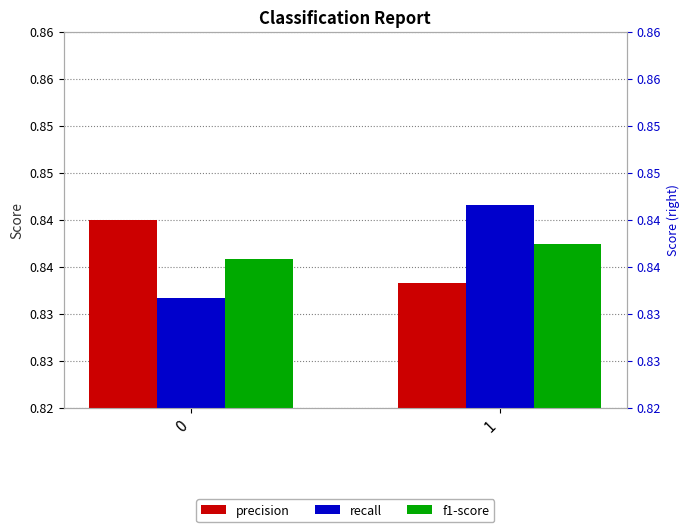

At 1, list the series in order from smallest to largest.

precision, f1-score, recall